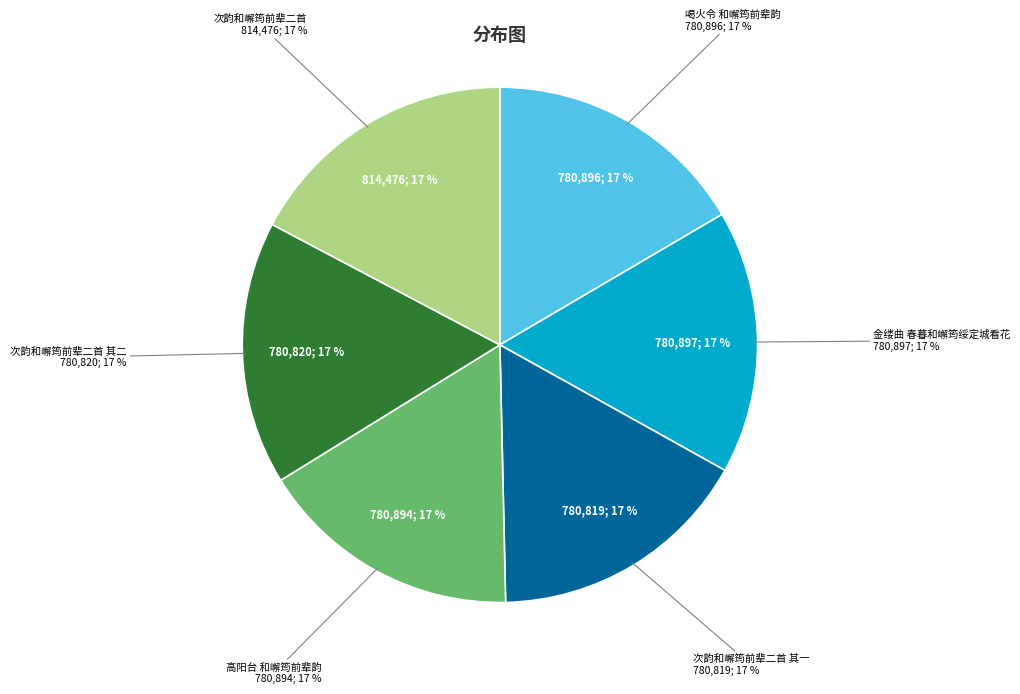

To the nearest percent, what is the combined percentage of 高阳台 和嶰筠前辈韵 and 次韵和嶰筠前辈二首?

34%